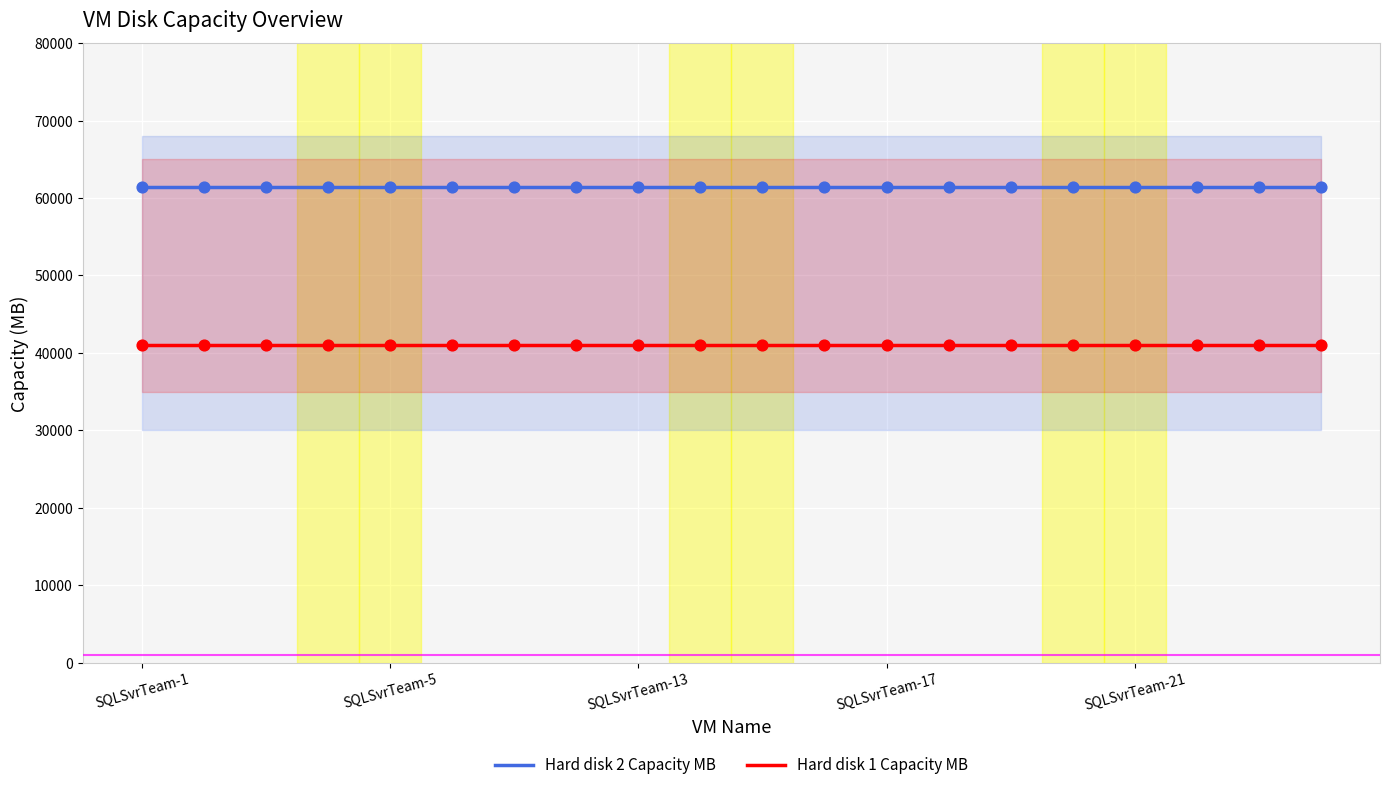

At how many categories does at least one series exceed 55946?

20